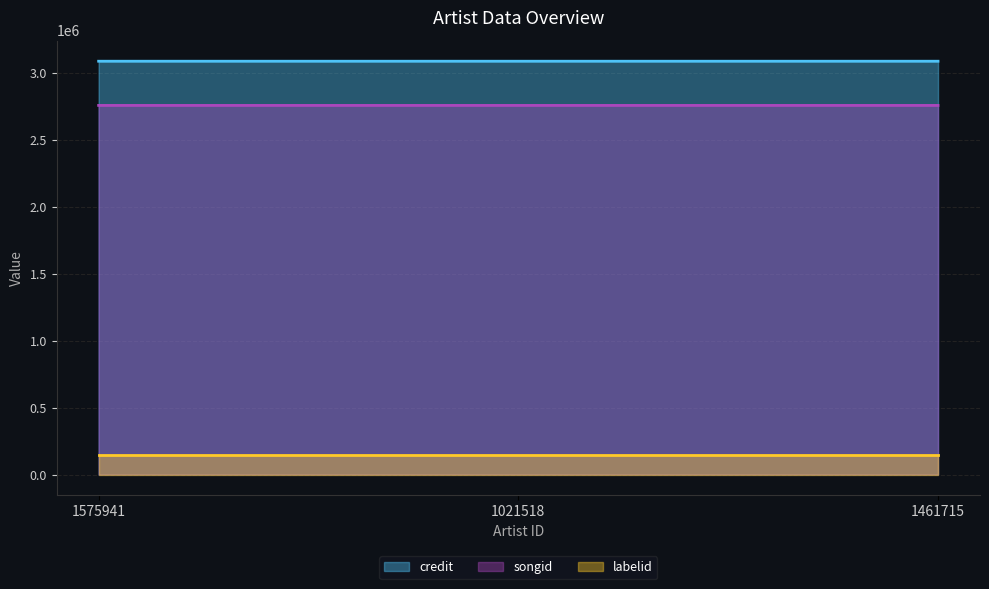

Which series has the largest total across all categories?

credit